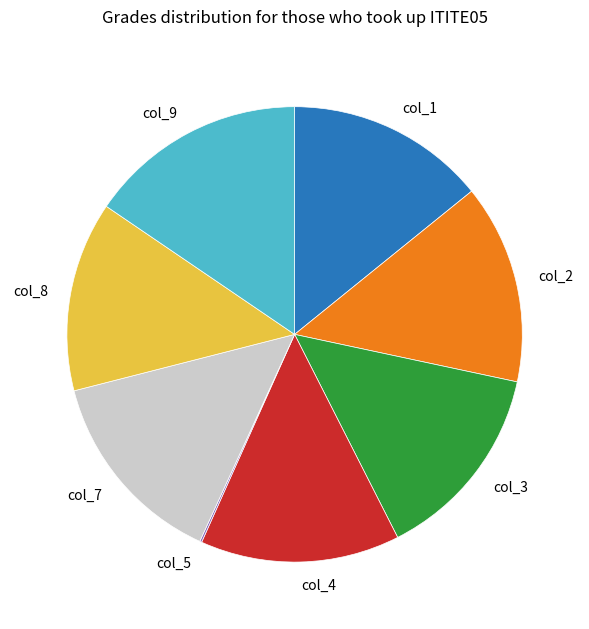

True or false: col_3 accounts for 14% of the total.

True